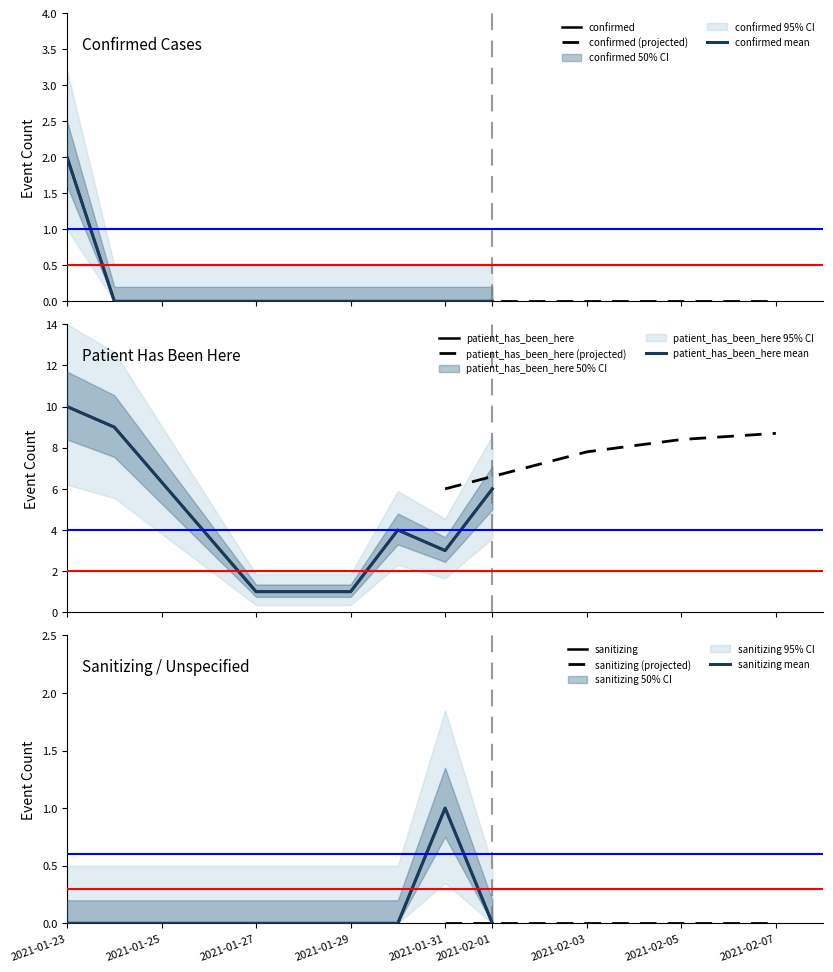

What position from the left is 2021-01-27?

3